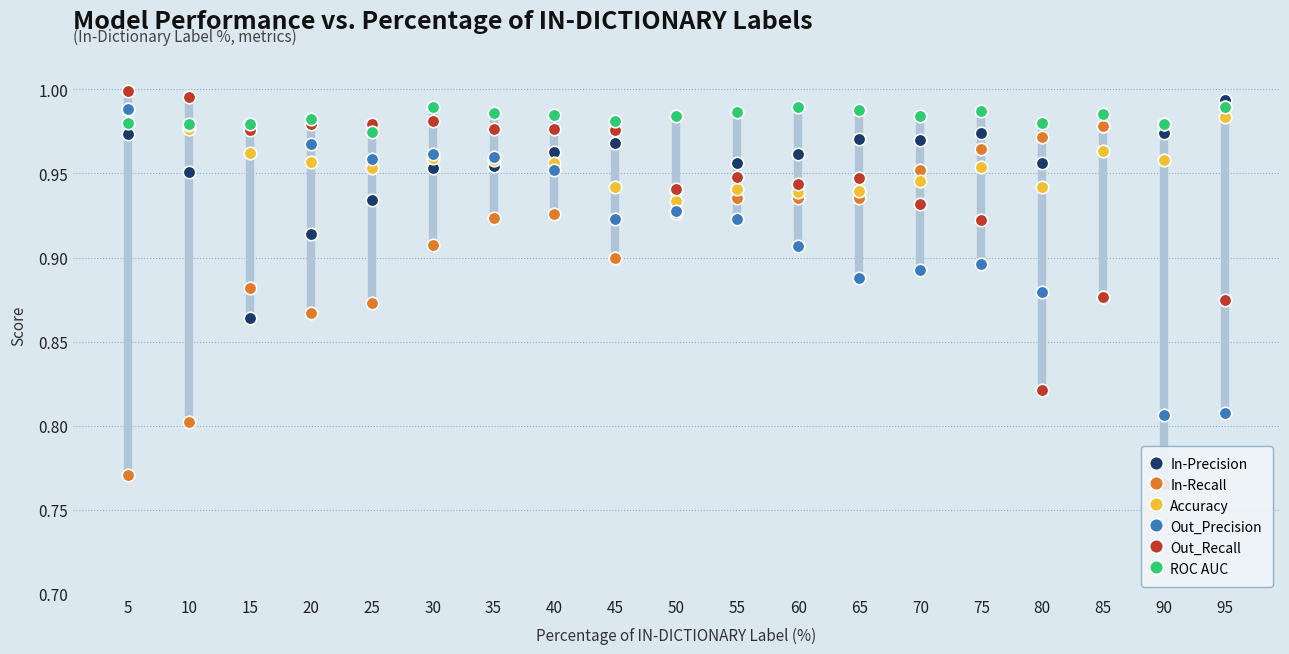

Count the number of categories in the chart.

19